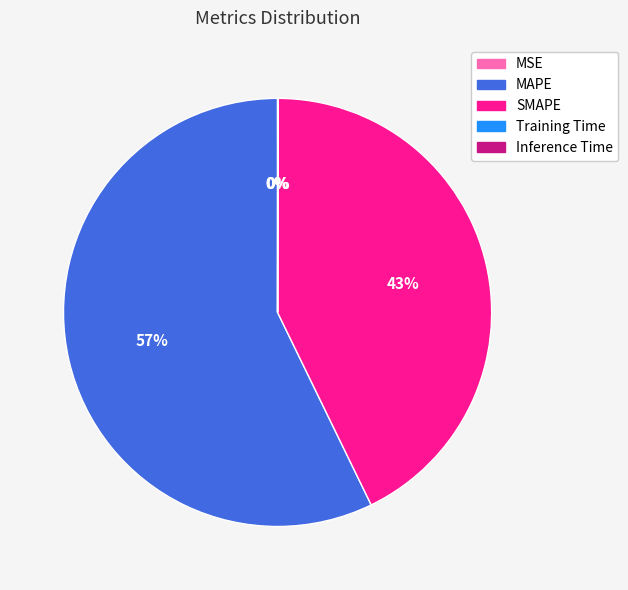

Is there a majority slice in this chart?

Yes